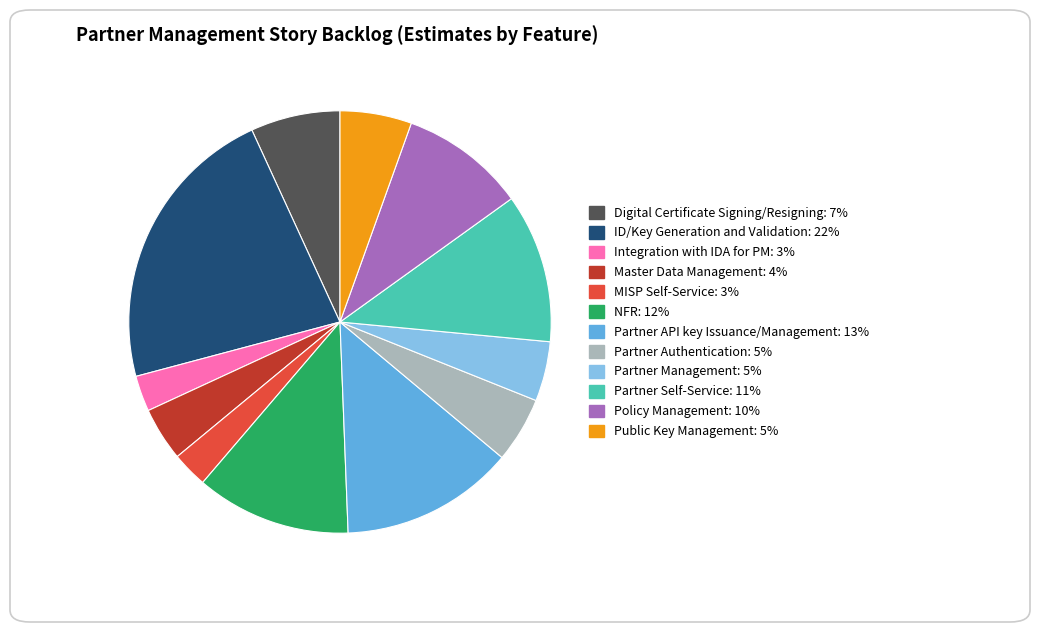

Which slice is the largest?

ID/Key Generation and Validation